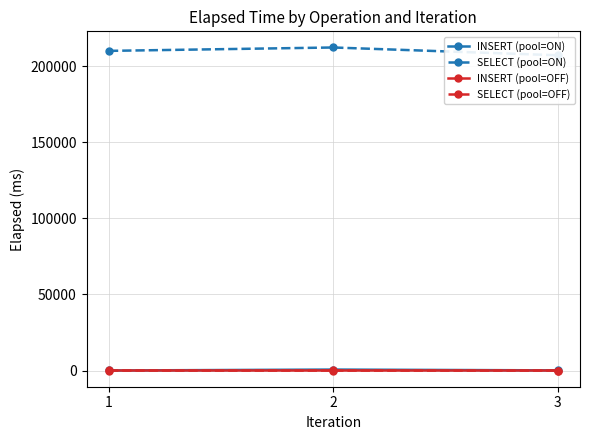

How many series are shown in this chart?

4